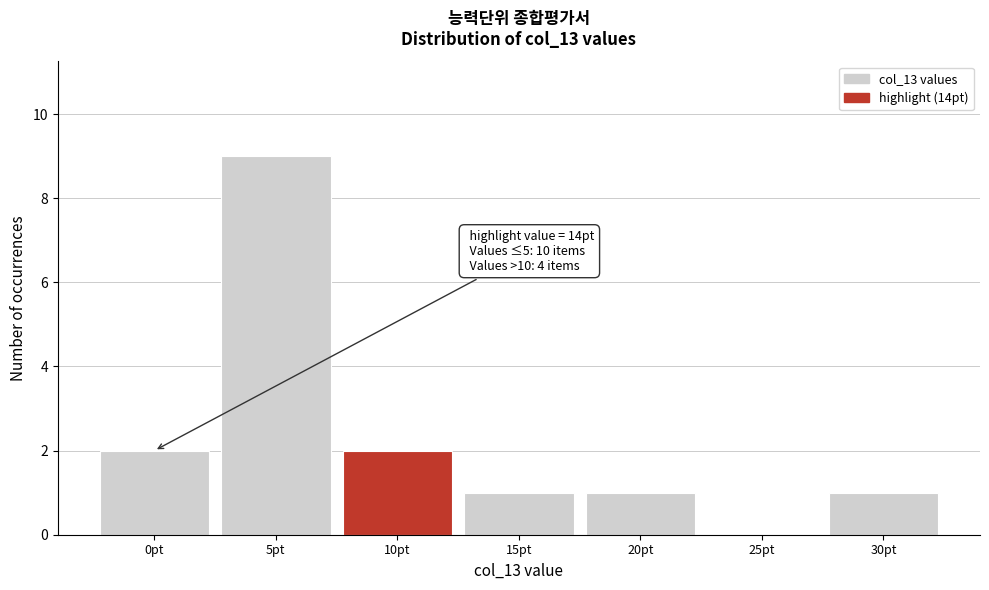

Reading right to left, what are all the values shown in this chart?

30pt=1	25pt=0	20pt=1	15pt=1	10pt=2	5pt=9	0pt=2